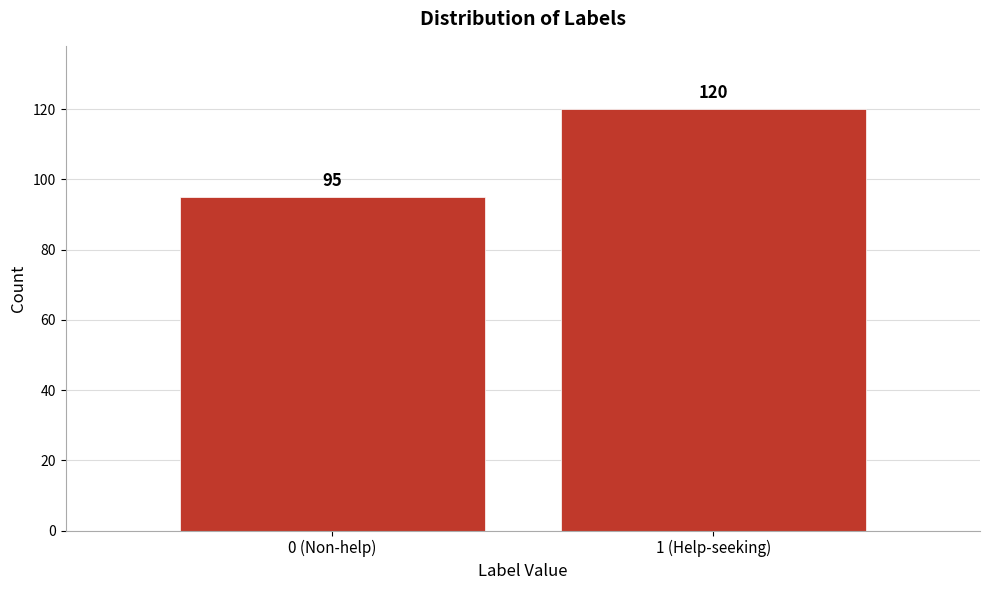

Reading left to right, transcribe all the data shown in this chart.

95	120